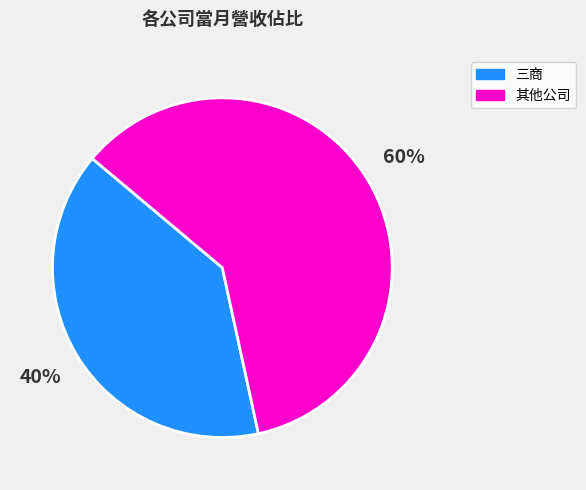

Is there a majority slice in this chart?

Yes